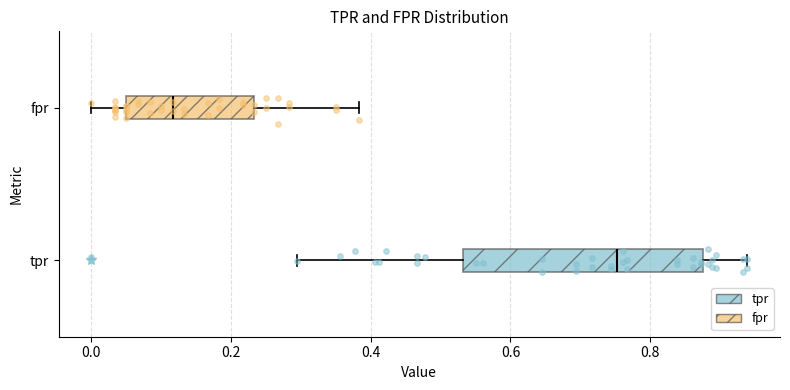

Which box has the furthest to the left median line?

fpr